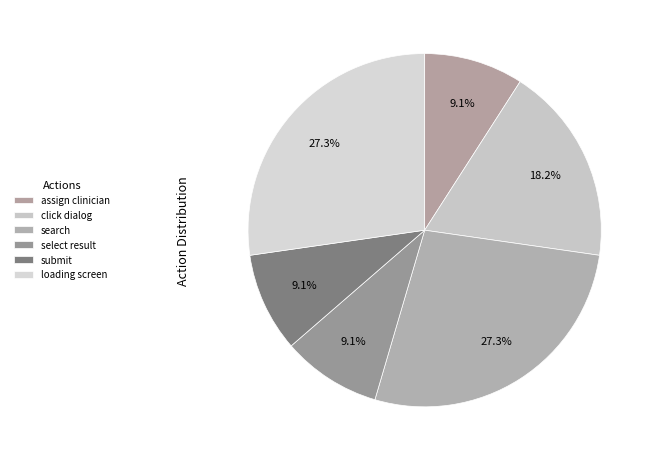

To the nearest percent, what is the difference between the largest and smallest slice percentages?

18%